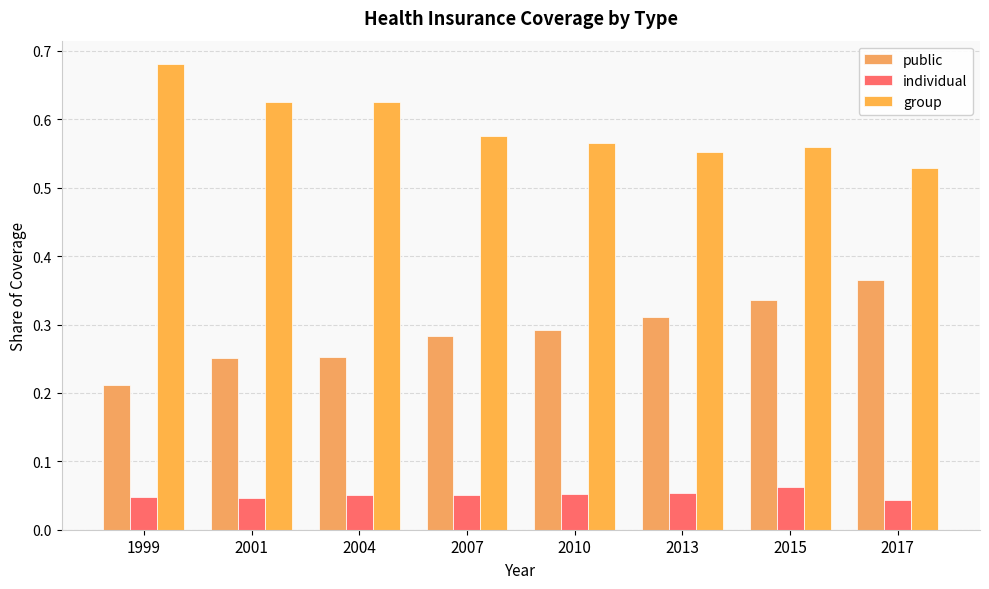

The public series shows 0.2 at 2001. True or false?

False